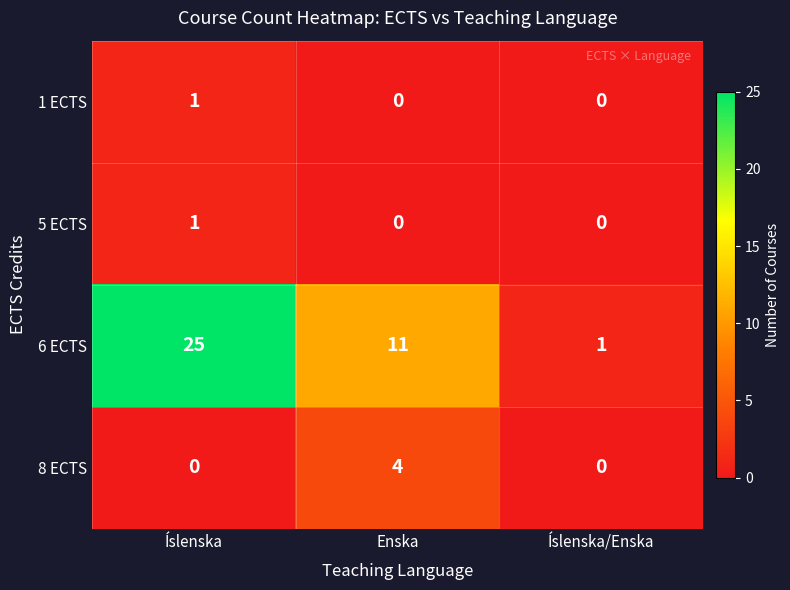

Reading left to right, list all the values displayed in this chart.

1 ECTS: 1	0	0
5 ECTS: 1	0	0
6 ECTS: 25	11	1
8 ECTS: 0	4	0